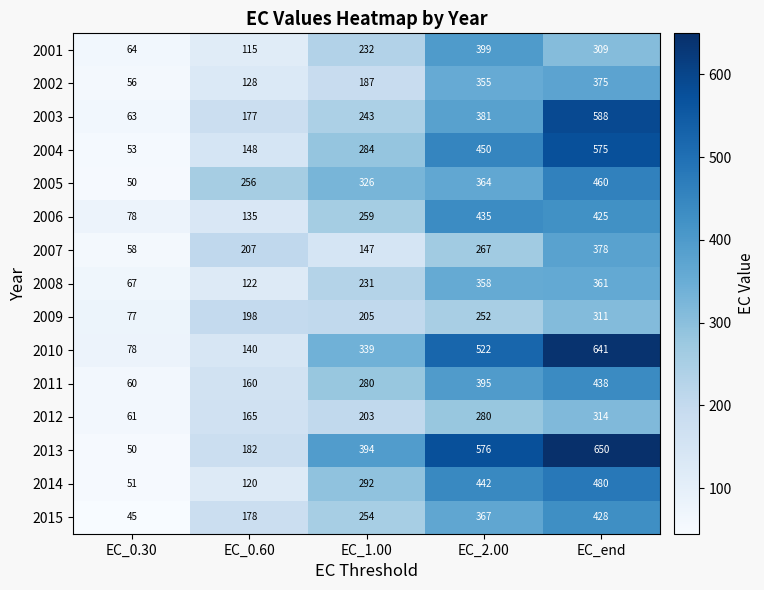

Rank the series by their maximum value, from highest to lowest.

2013, 2010, 2003, 2004, 2014, 2005, 2011, 2006, 2015, 2001, 2007, 2002, 2008, 2012, 2009